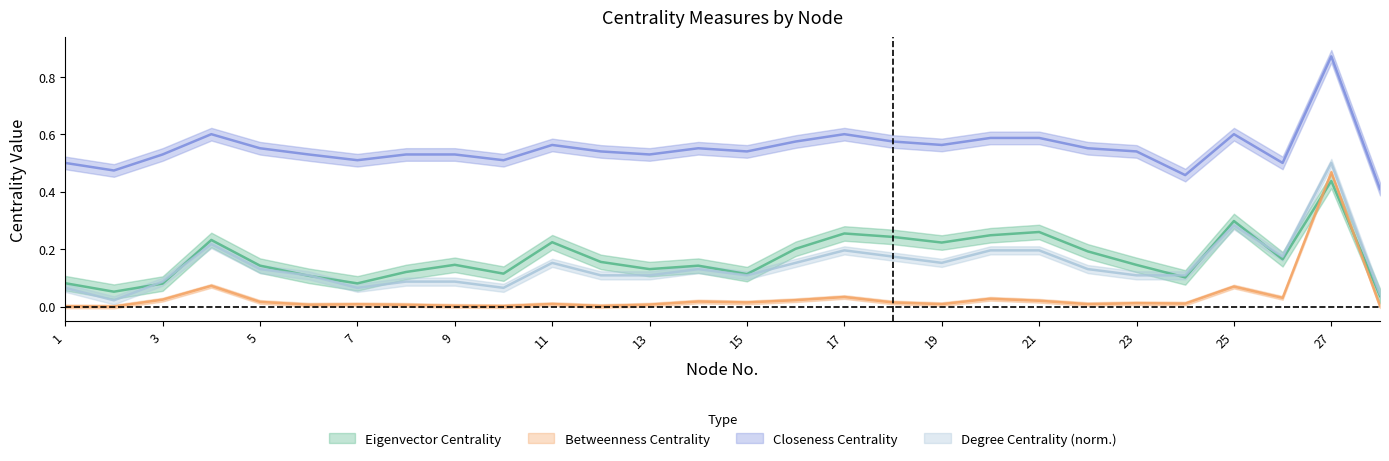

What is the difference between the highest and lowest values at 5?

0.5